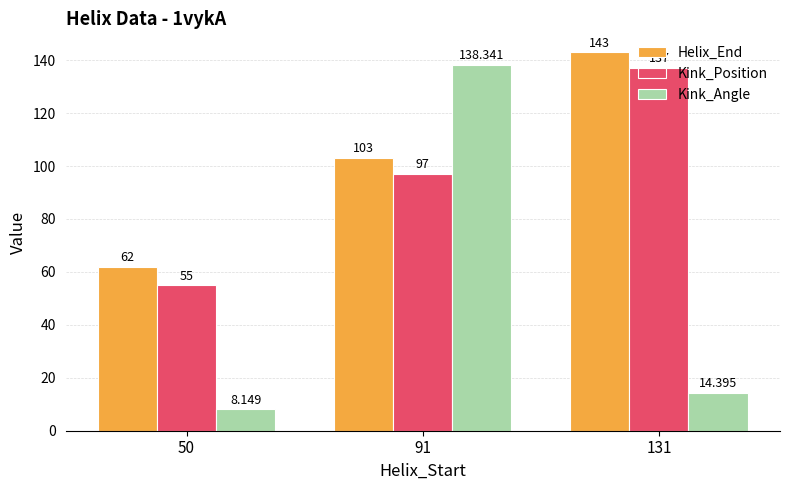

At which category does the chart reach its minimum across all series?

50